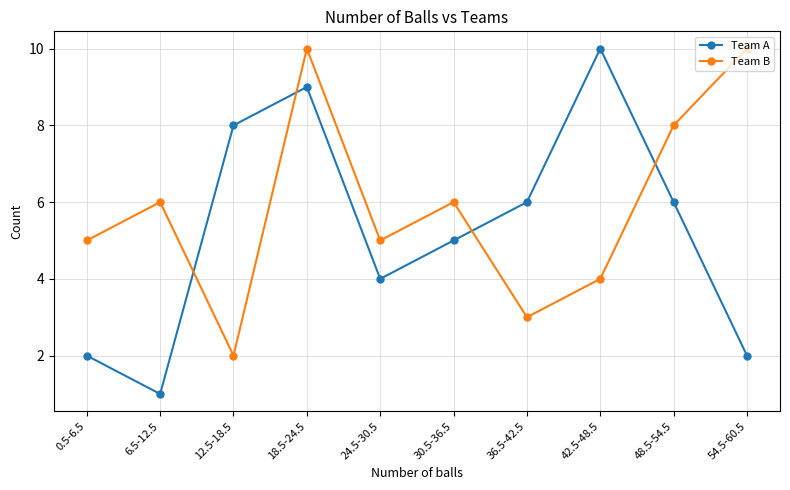

Reading right to left, extract all data points from this chart.

Team A: 2	6	10	6	5	4	9	8	1	2
Team B: 10	8	4	3	6	5	10	2	6	5